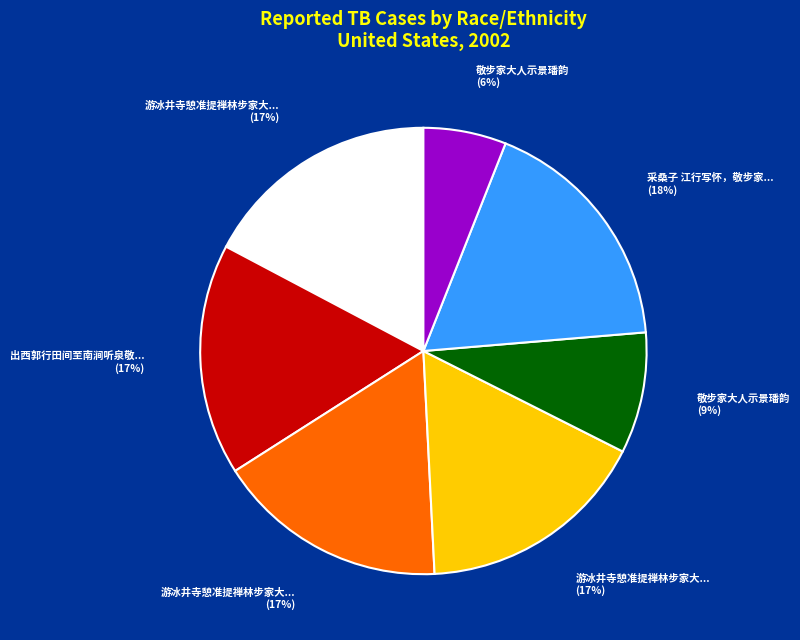

To the nearest percent, what is the difference between the largest and smallest slice percentages?

12%